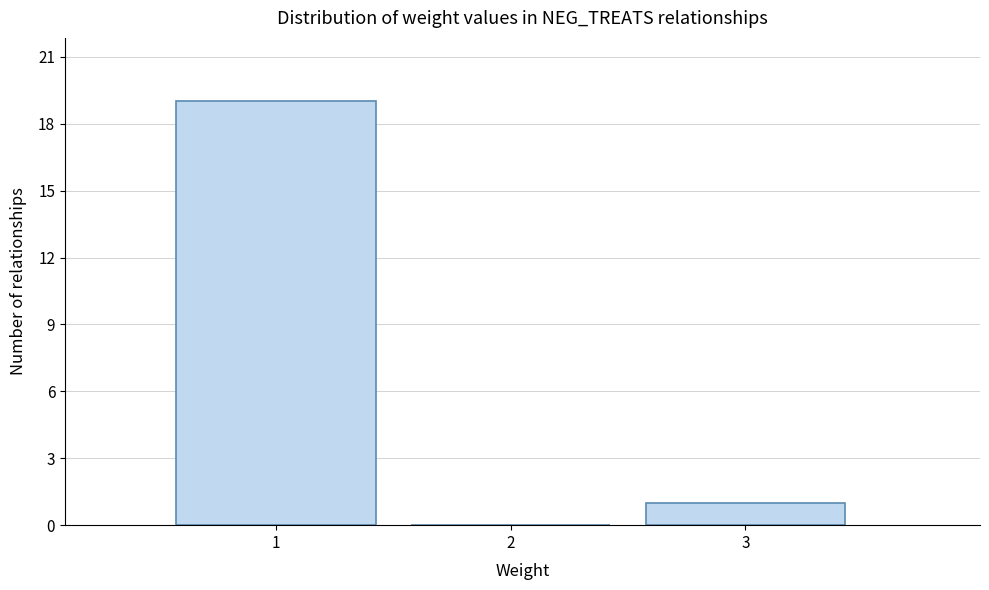

Reading left to right, transcribe this chart: for each bar, give the range it covers on the x-axis and its height. The values are not printed on the chart, so give them approximately, as read against the axis.

0.5 to 1.5: 19
1.5 to 2.5: 0
2.5 to 3.5: 1